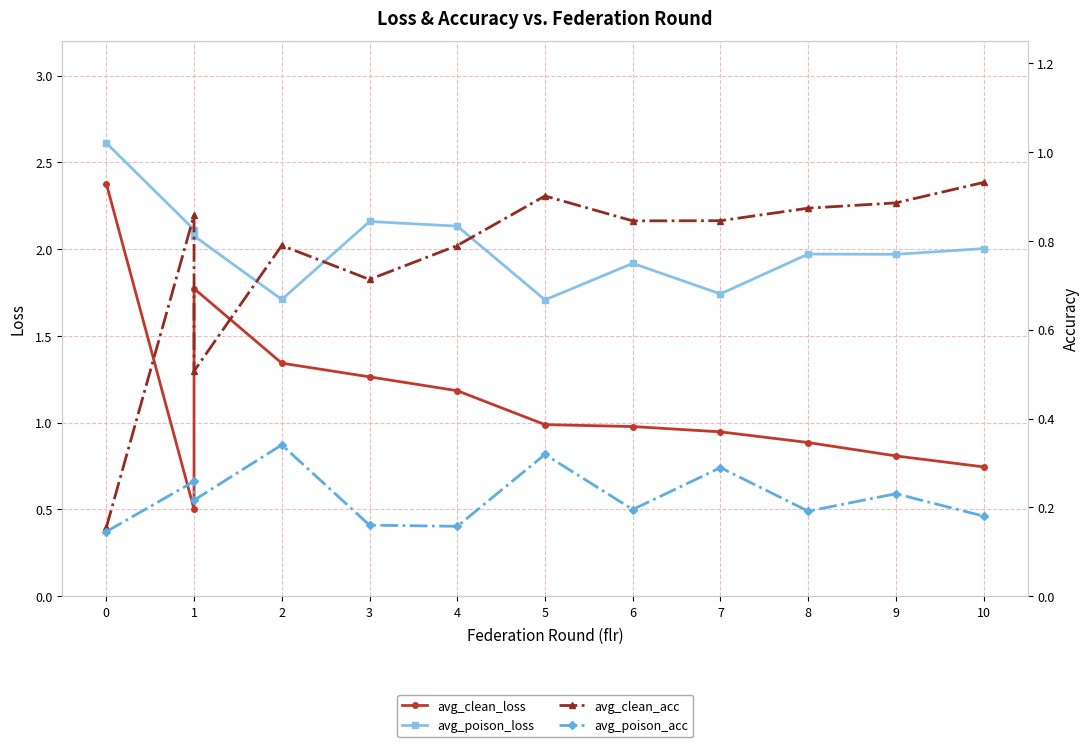

Does the chart display data point markers on the line(s)?

Yes